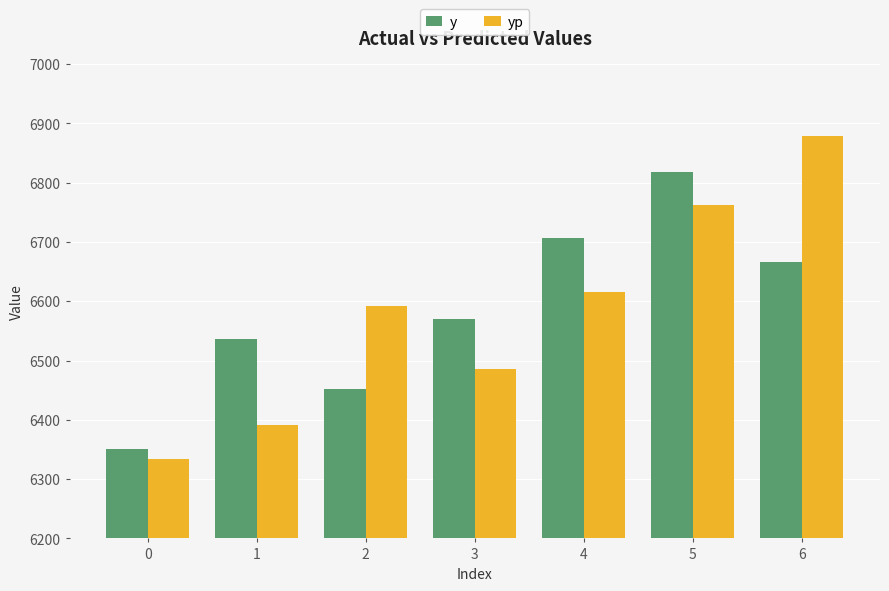

The value of y at 0 is 6351.0. True or false?

True